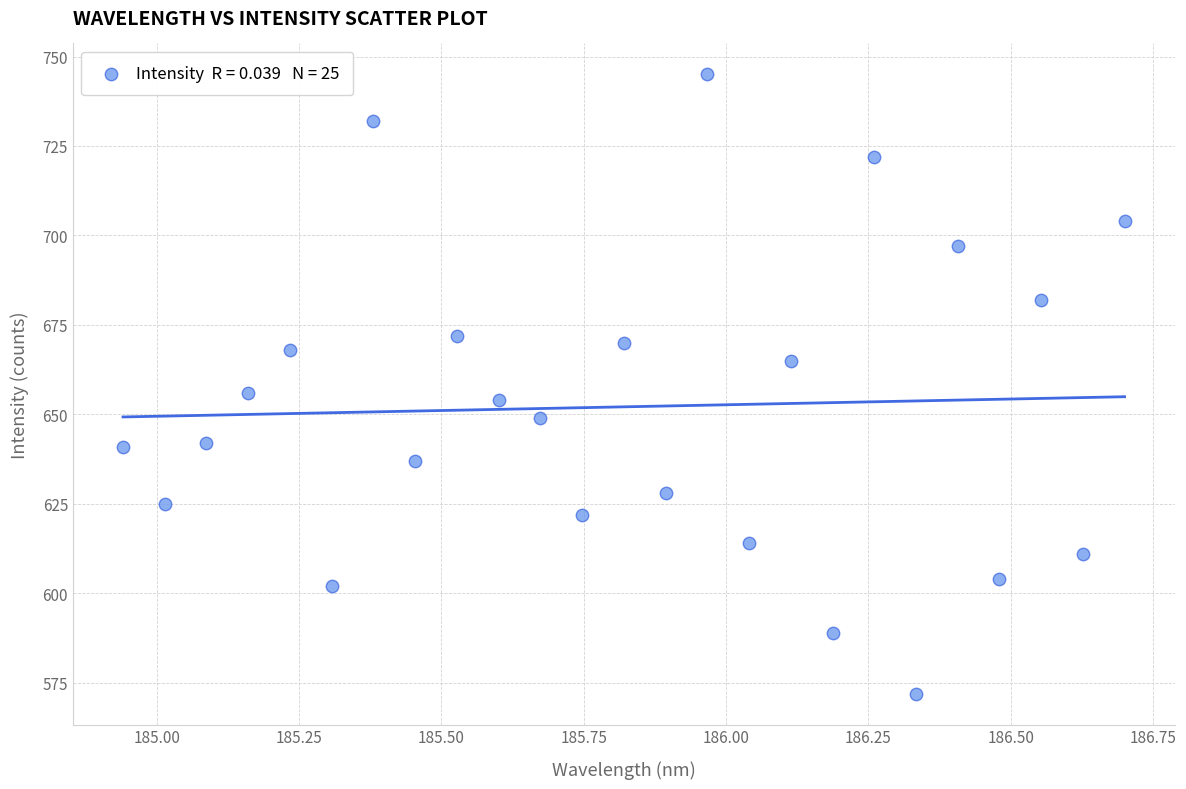

What Y value in the scatter plot is closest to 658?

656